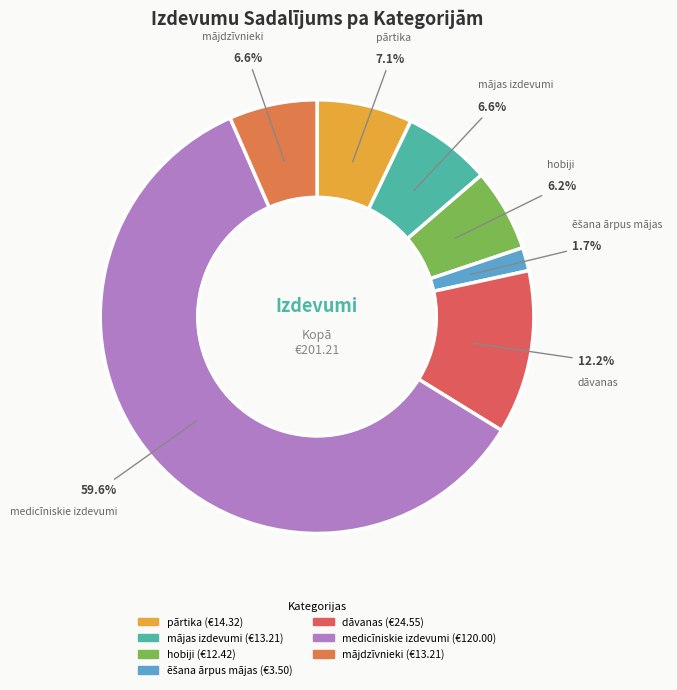

Does medicīniskie izdevumi represent more than half of the total?

Yes